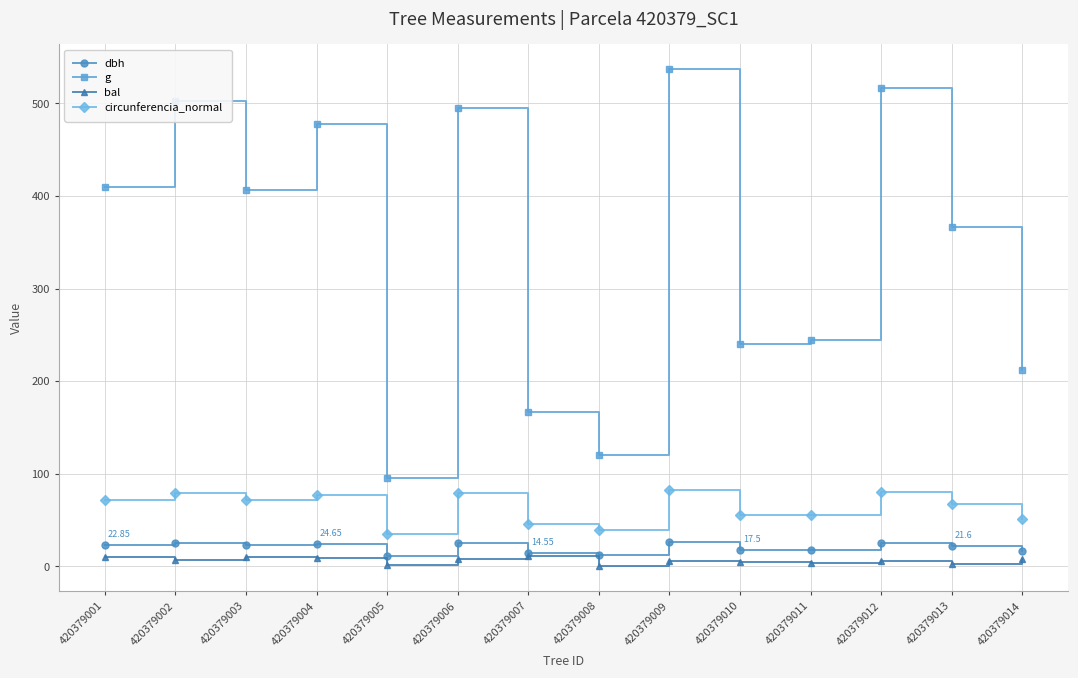

In g, how many points are higher than both neighbors (excluding endpoints)?

5